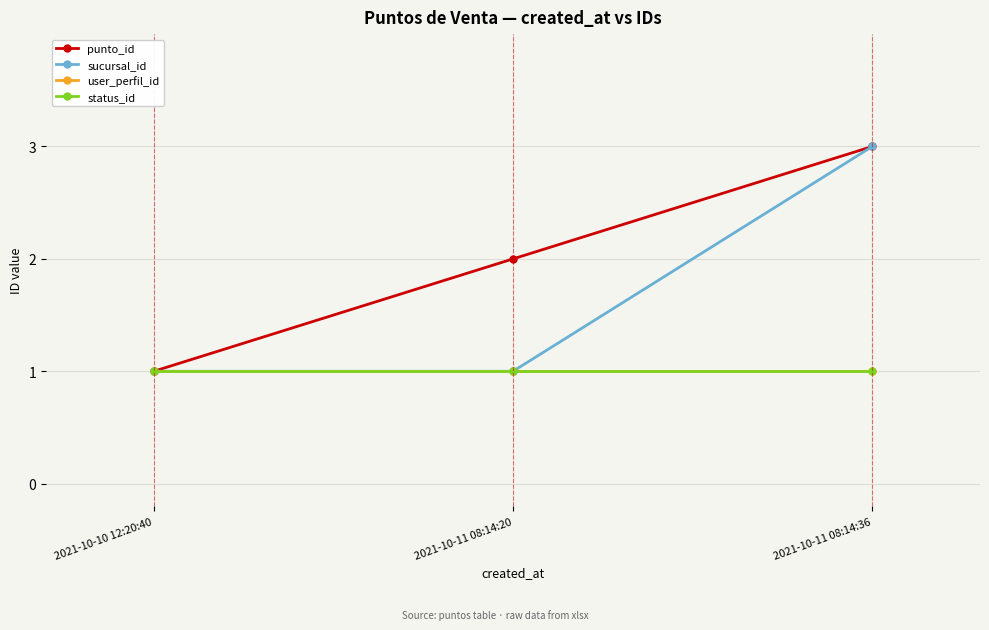

Is the value of status_id at 2021-10-11 08:14:20 greater than the value of punto_id at 2021-10-11 08:14:36?

No